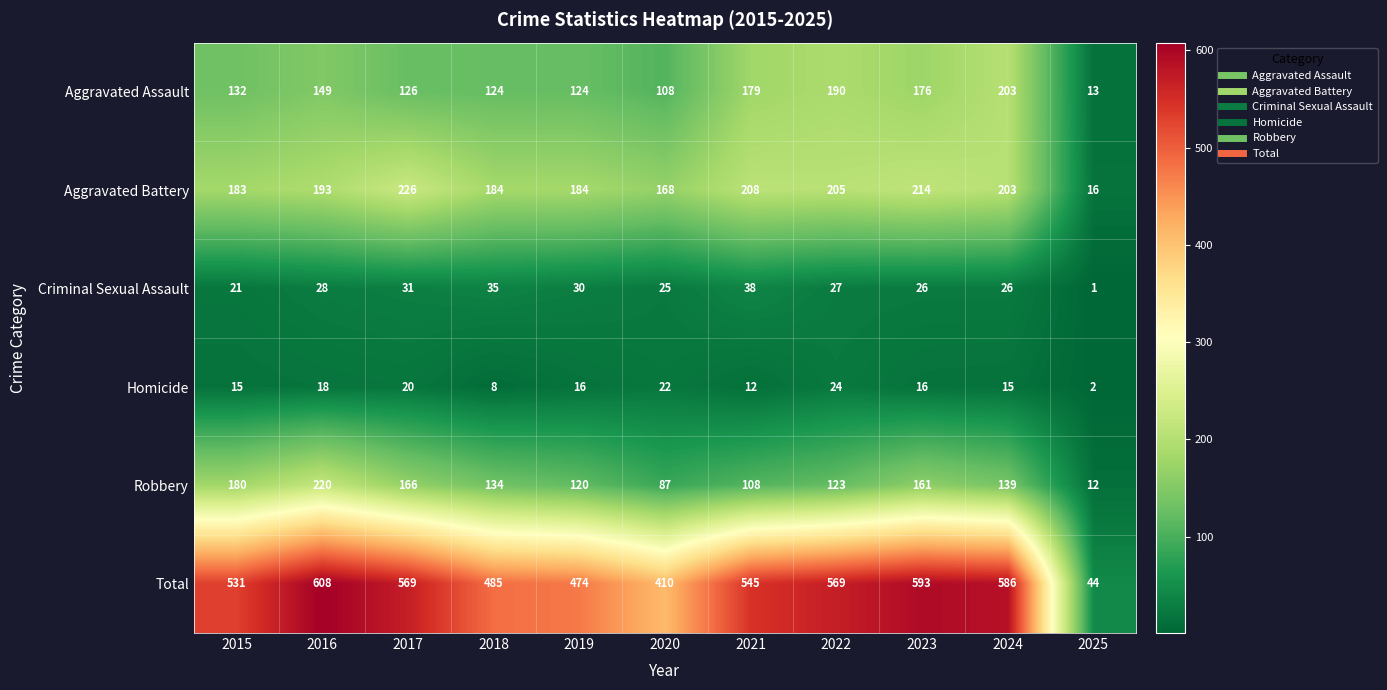

True or false: Aggravated Assault has a value of 40 at 2016.

False